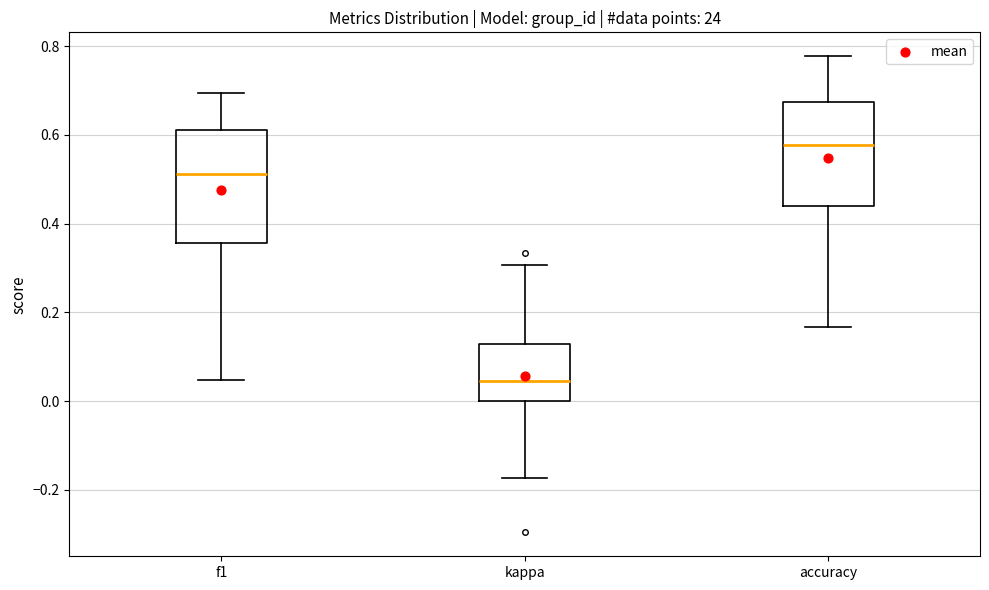

Which box is the tallest, from its lower edge to its upper edge?

f1